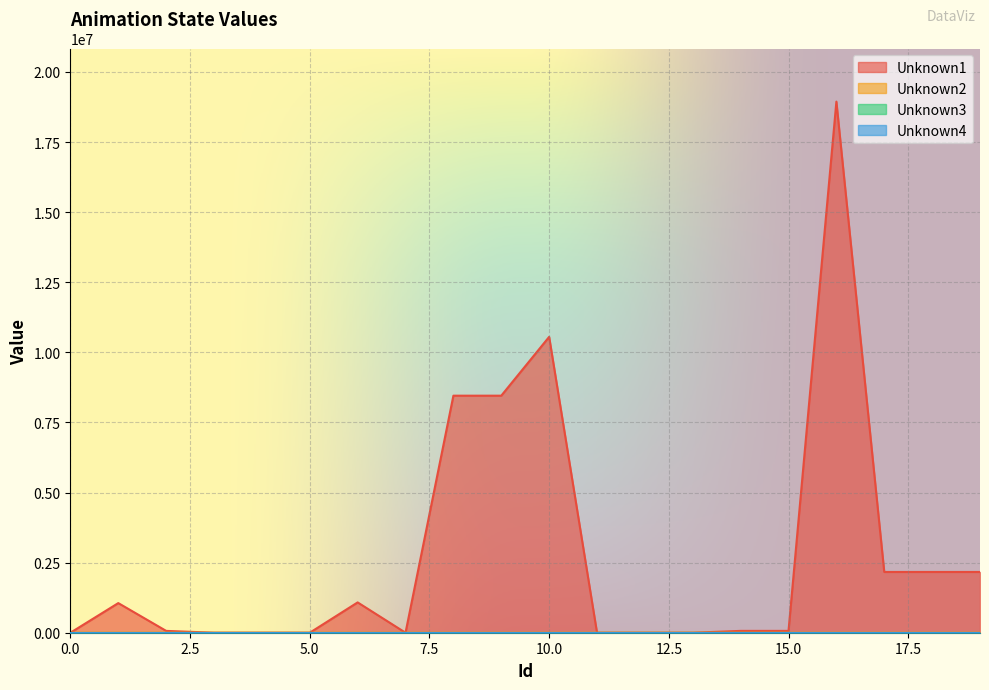

Does the chart display data point markers on the line(s)?

No